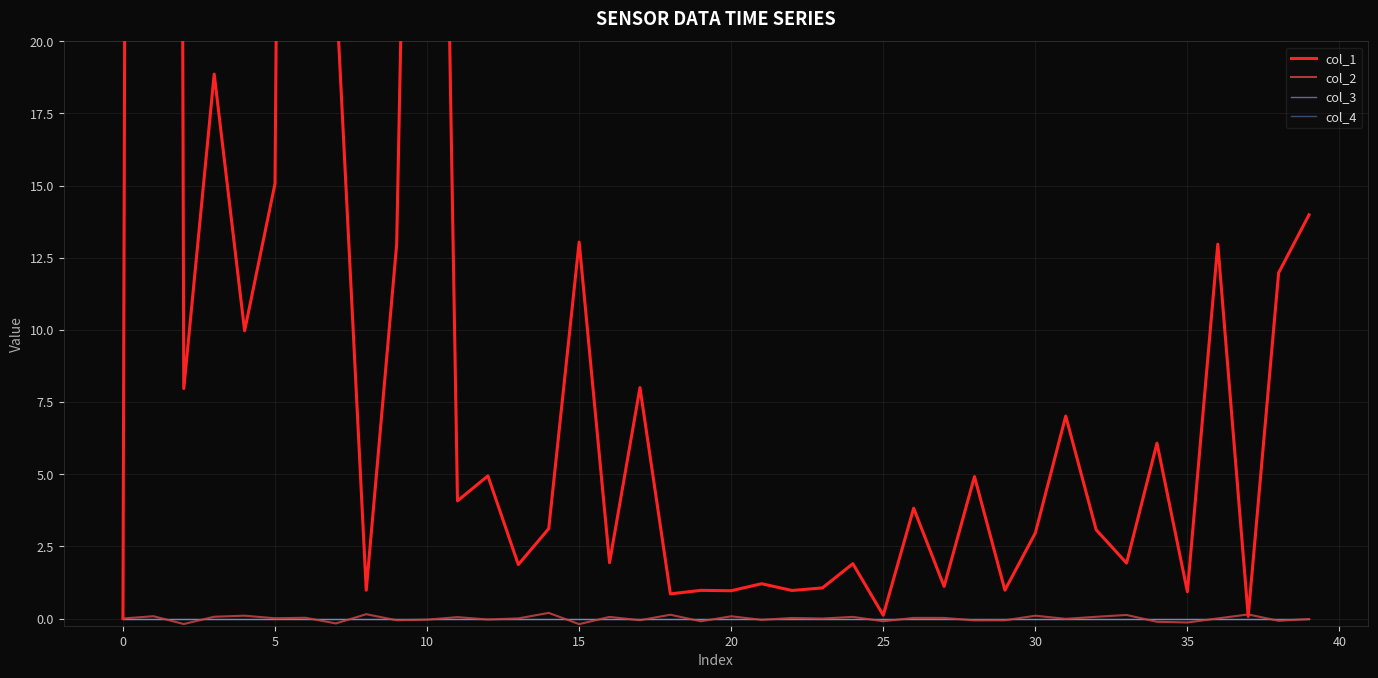

True or false: col_4 has more than 2 interior local peaks.

False